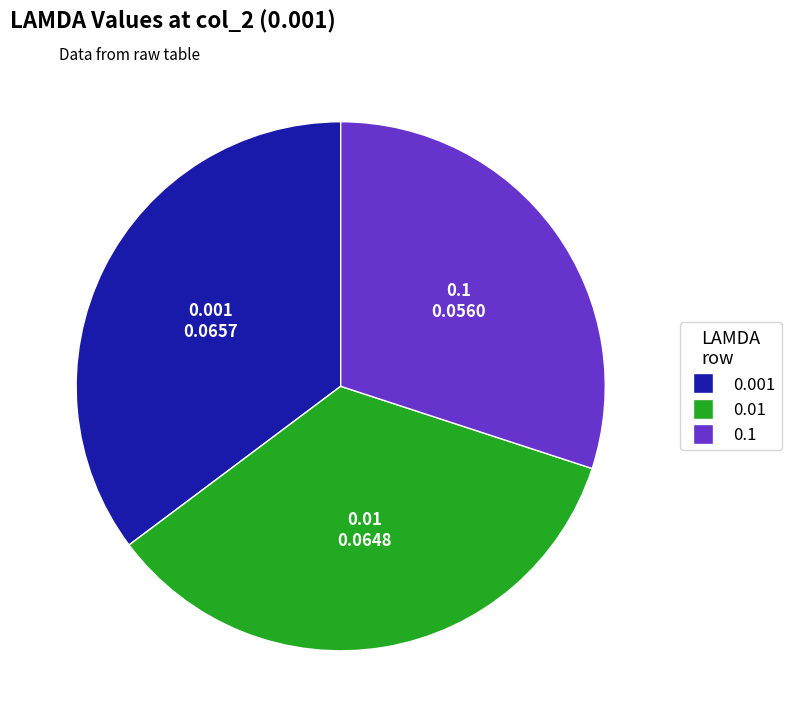

Count the number of slices in the pie.

3